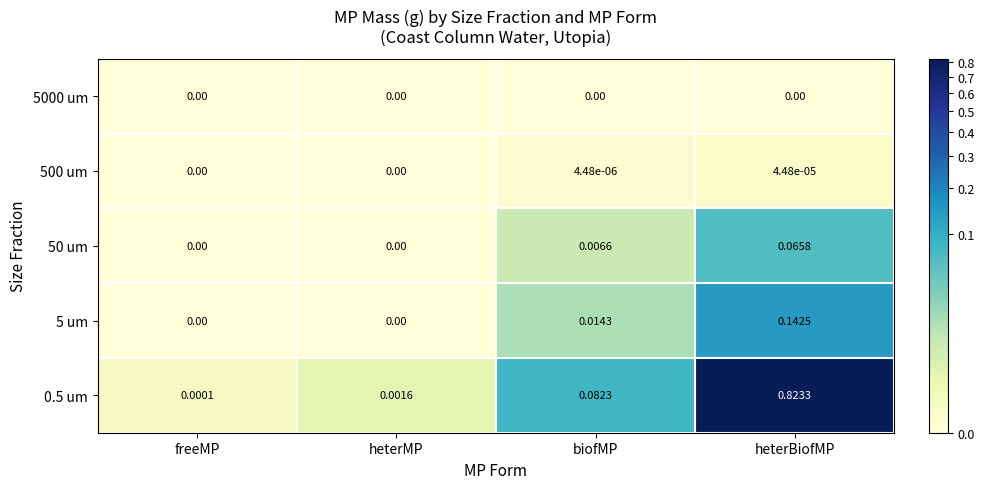

At how many categories does at least one series exceed 0?

4